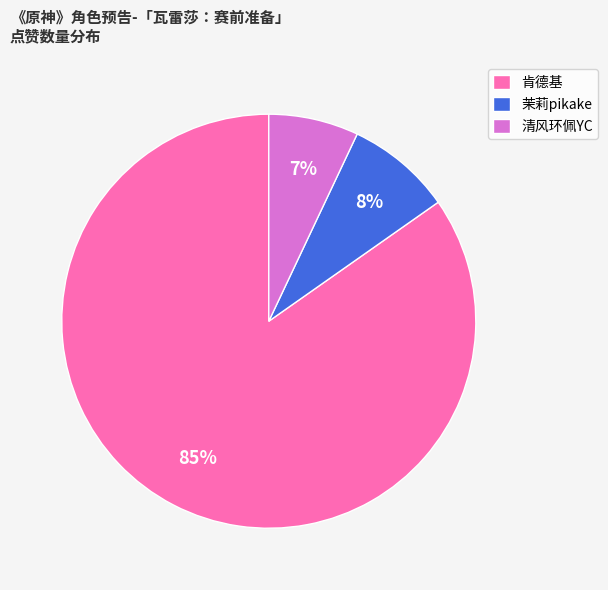

How many slices are in this pie chart?

3